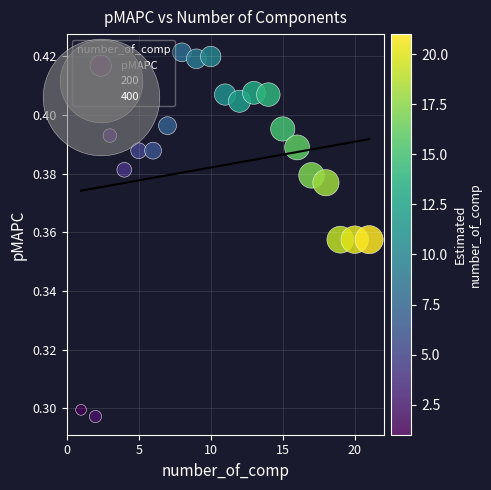

What is the range of X values (max minus min)?

20.0